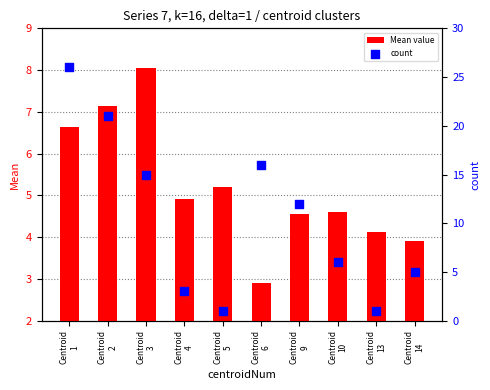

At how many categories does at least one series exceed 14?

4